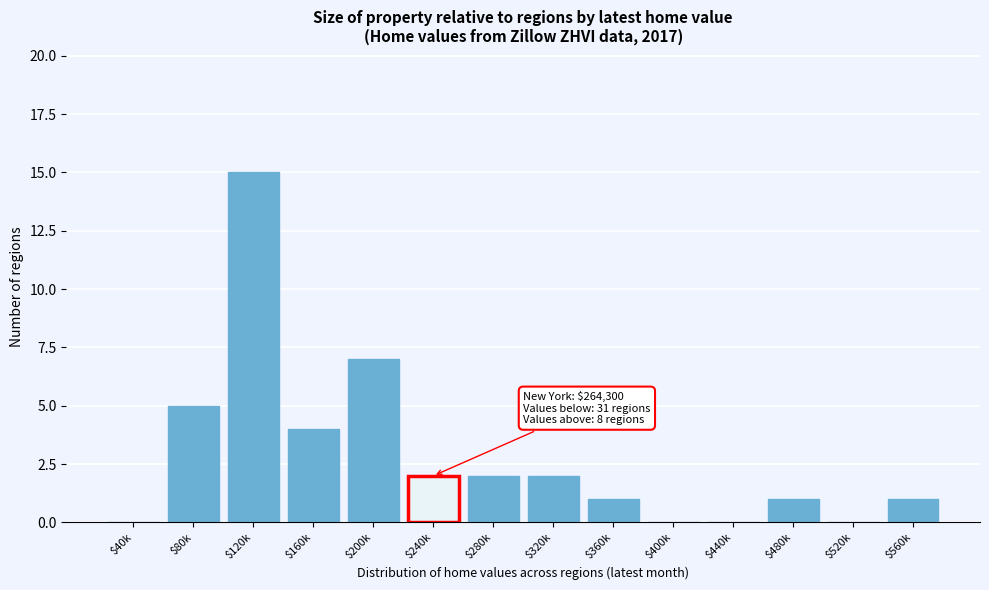

Which label corresponds to the largest value in the chart?

$120k